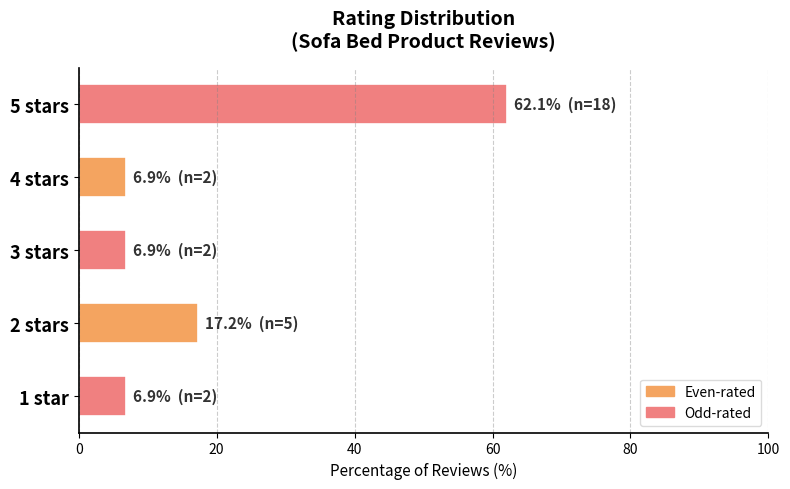

Reading bottom to top, extract all data points from this chart.

6.9	17.2	6.9	6.9	62.1